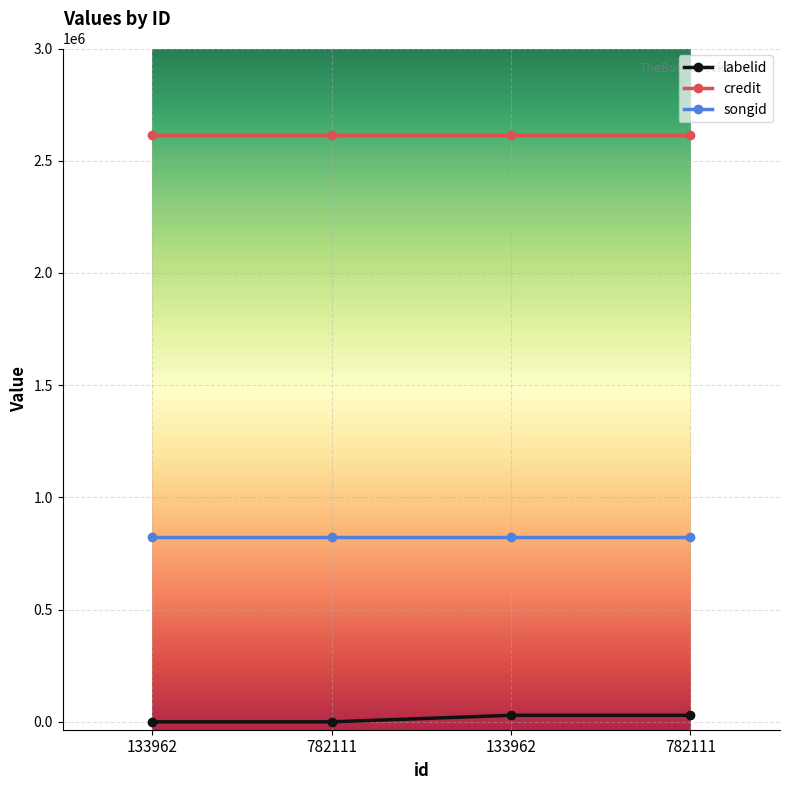

Reading left to right, what are all the values shown in this chart?

labelid: -1	-1	29280	29280
credit: 2613481	2613481	2613481	2613481
songid: 821982	821982	821982	821982